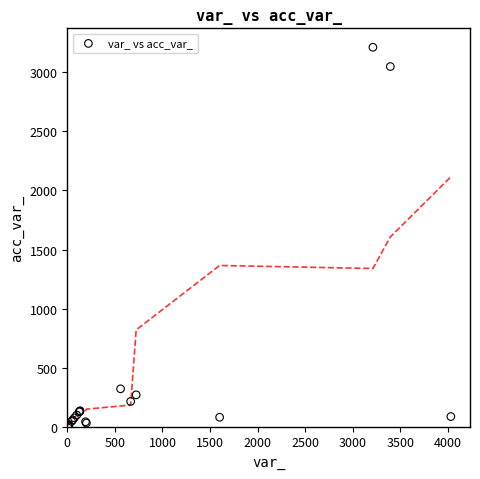

What Y value in the scatter plot is closest to 1608?

321